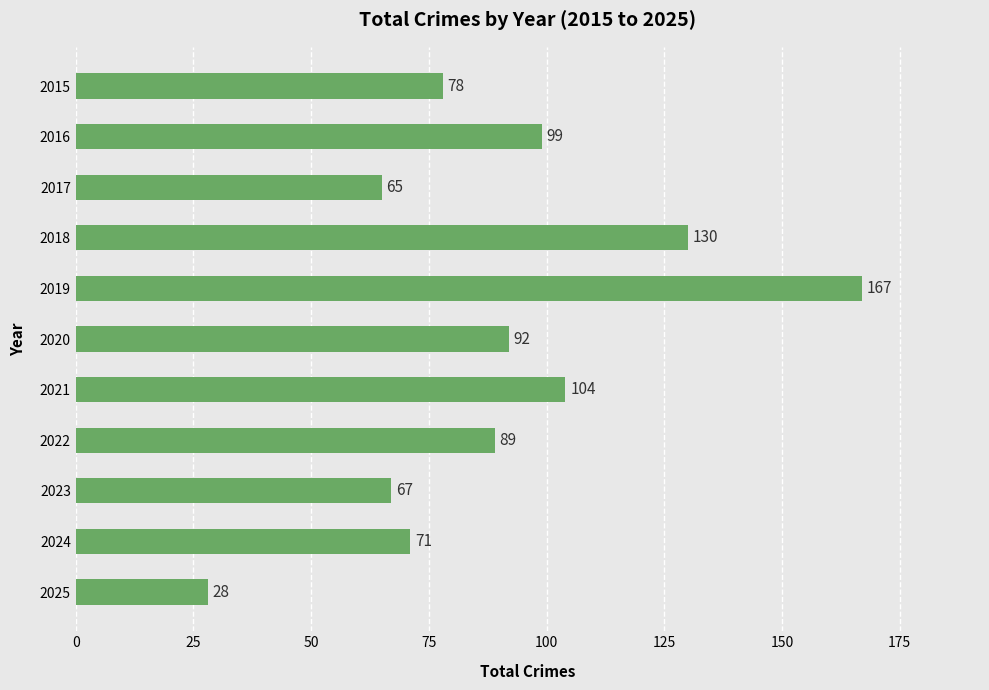

What is the difference between the second highest and second lowest values?

65